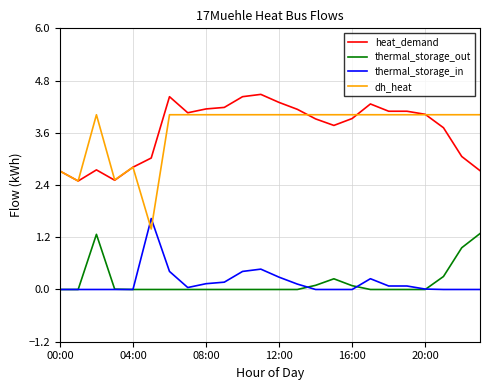

How many values in the heat_demand series are below 4?

12